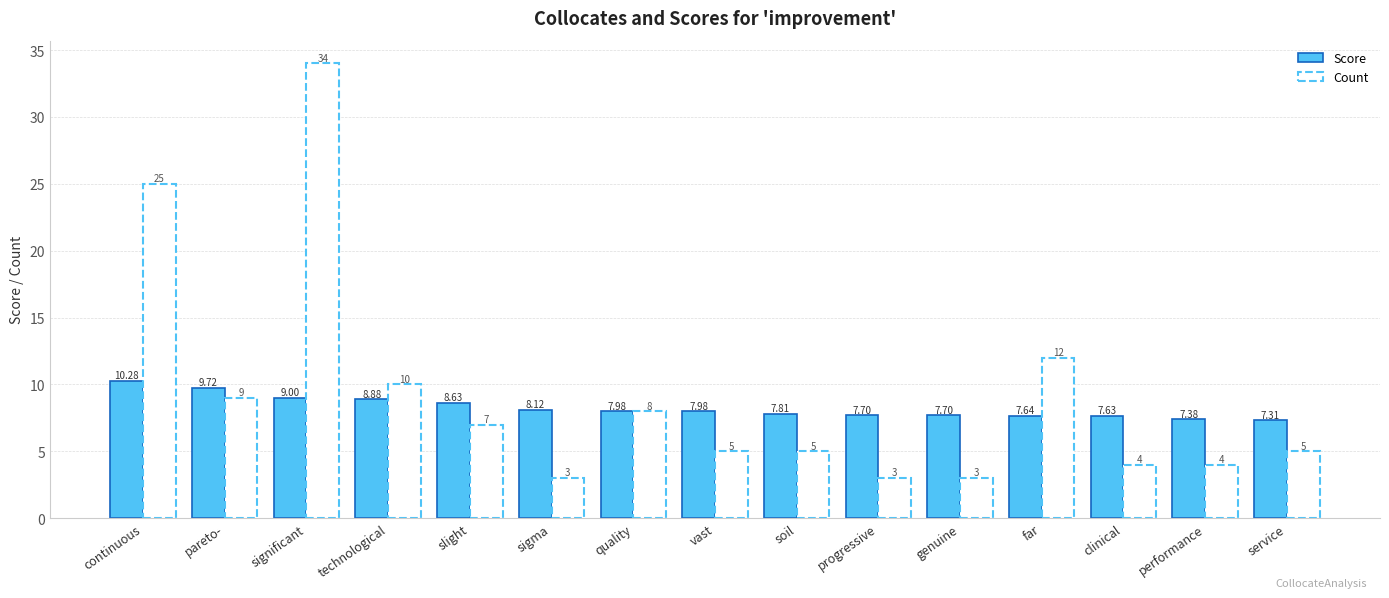

Where is the data nearest to the value 8?

quality